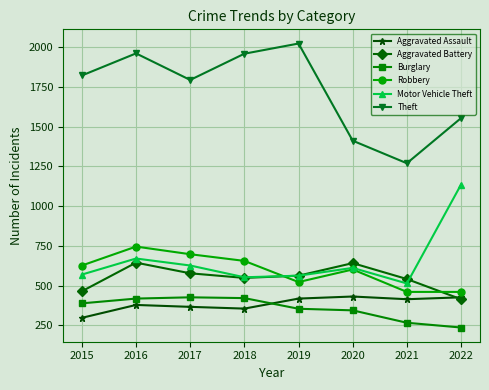

What is the difference between the second highest and minimum values in the Robbery series?

237